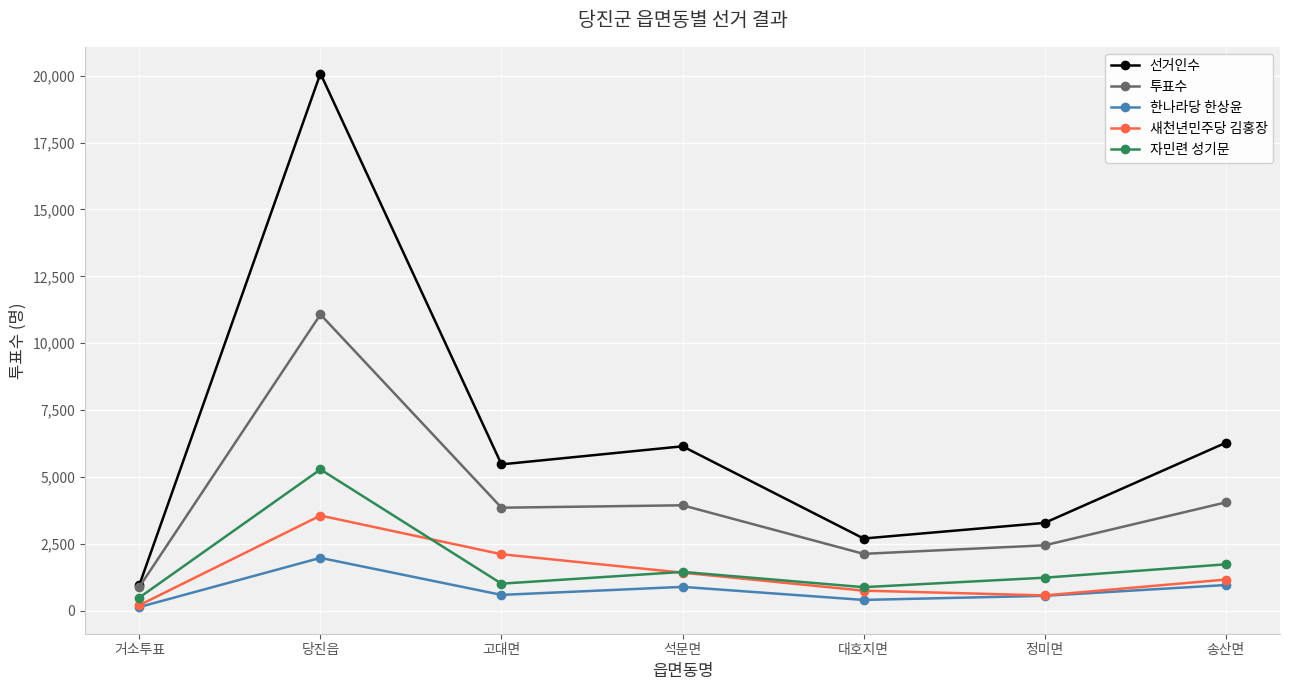

Which series has the largest total across all categories?

선거인수